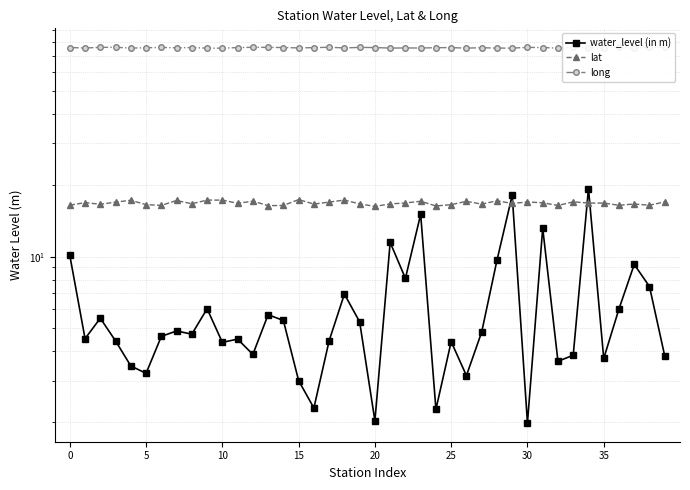

The value of long at 32 is 119.9. True or false?

False